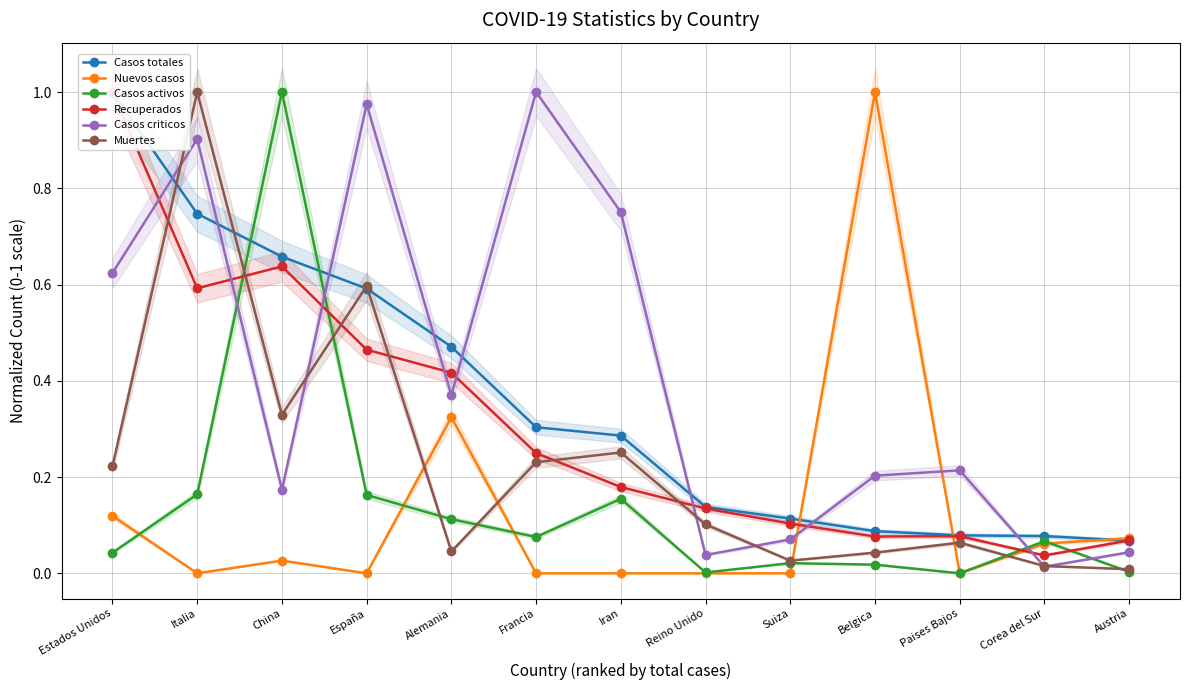

How many intersections are there between Nuevos casos and Casos totales?

3